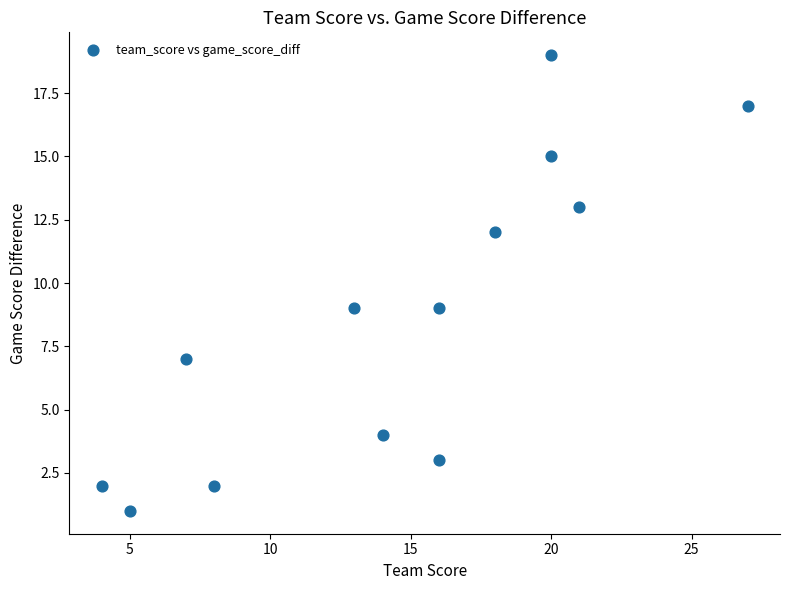

What is the range of Y values (max minus min)?

18